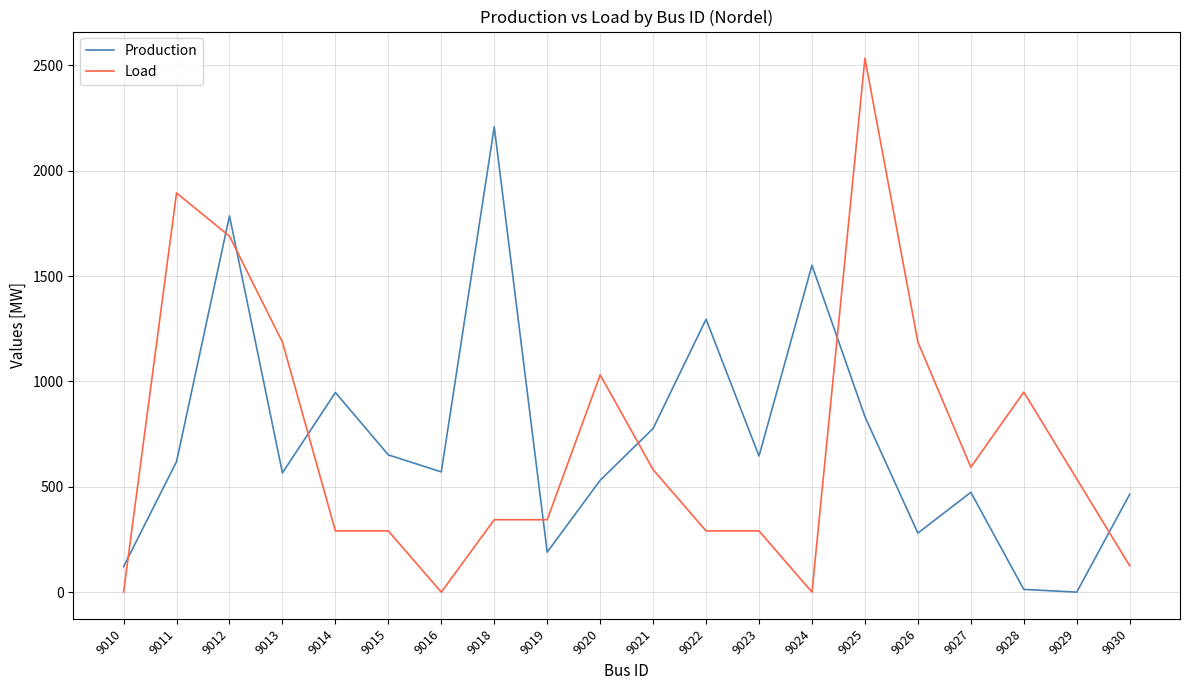

In Production, how many points are higher than both neighbors (excluding endpoints)?

6